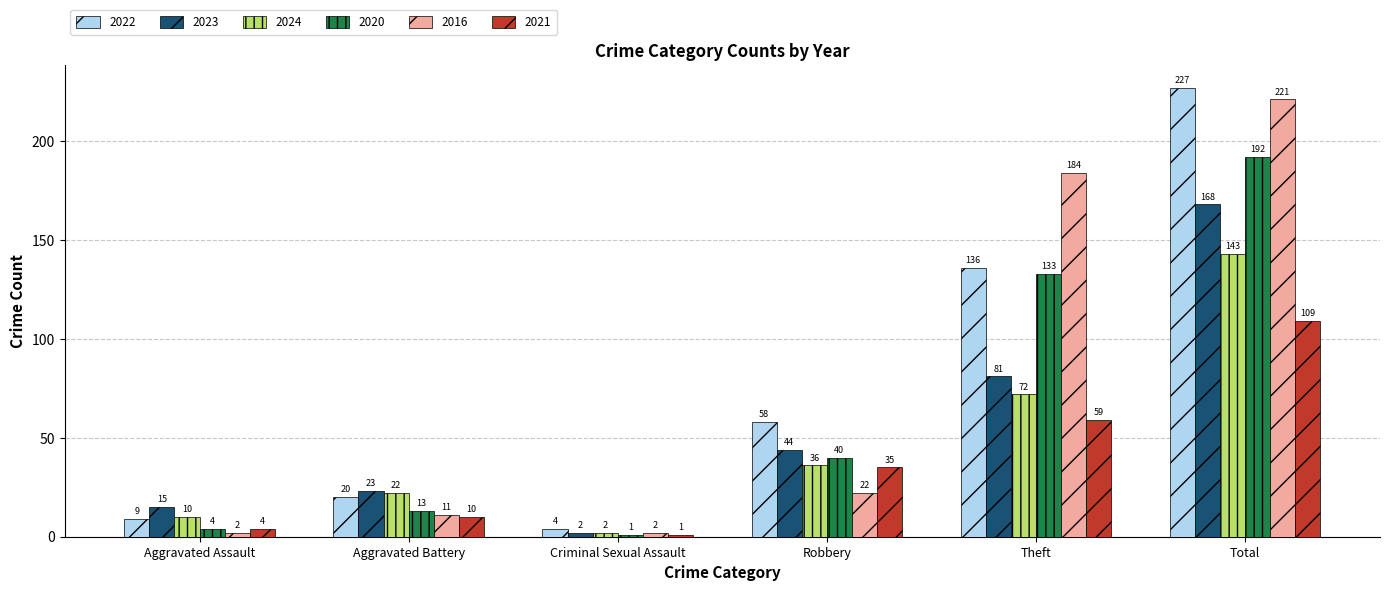

Reading left to right, extract all data points from this chart.

2022: 9	20	4	58	136	227
2023: 15	23	2	44	81	168
2024: 10	22	2	36	72	143
2020: 4	13	1	40	133	192
2016: 2	11	2	22	184	221
2021: 4	10	1	35	59	109